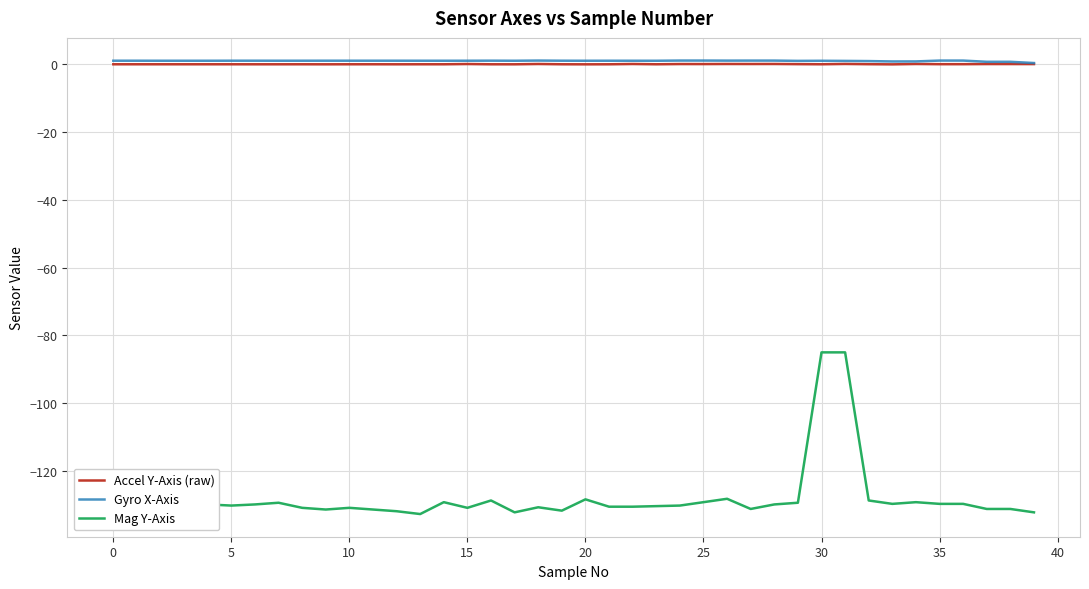

Which series has the largest range (max minus min)?

Mag Y-Axis